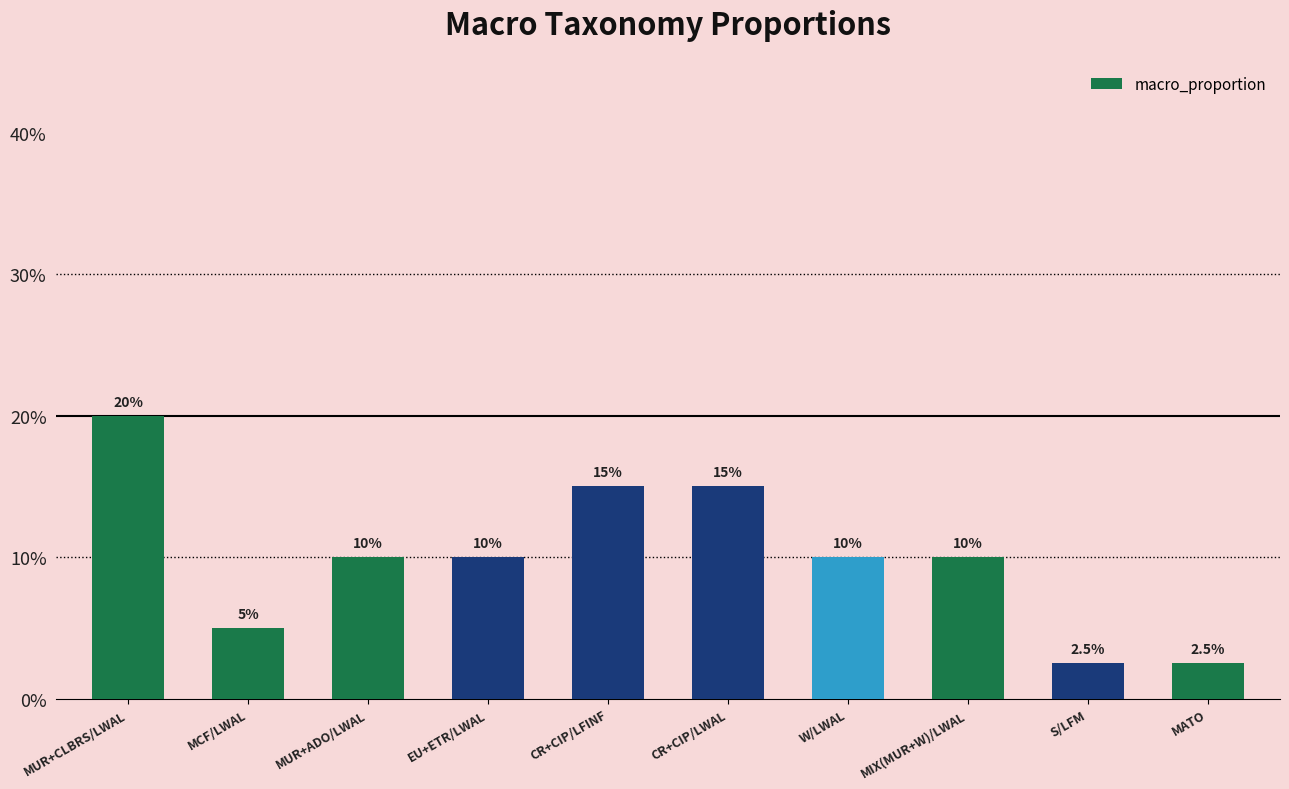

The value at MIX(MUR+W)/LWAL is 0.1. True or false?

True